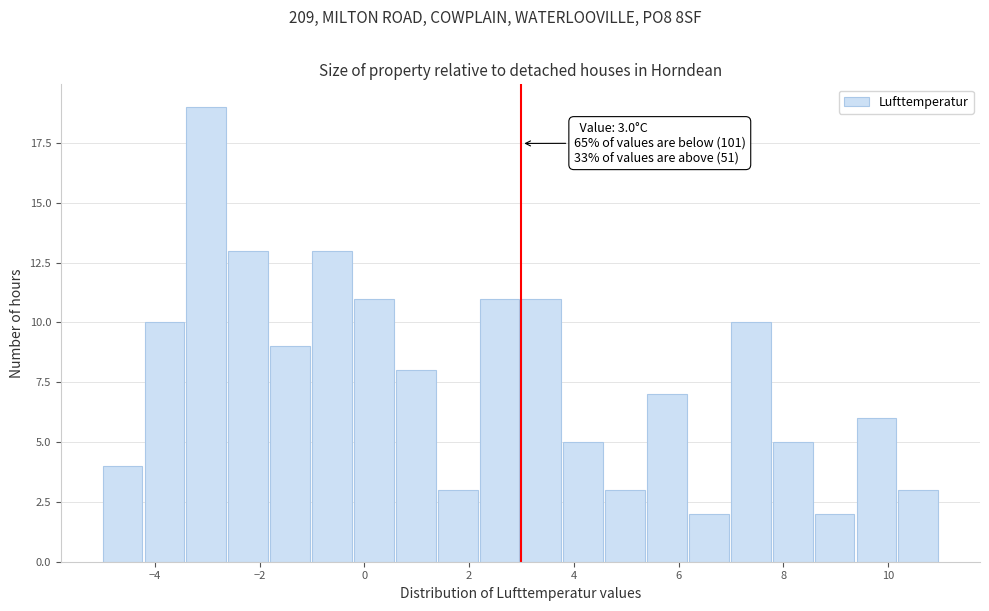

Over which range of the x-axis is the bar tallest?

-3.4 to -2.6